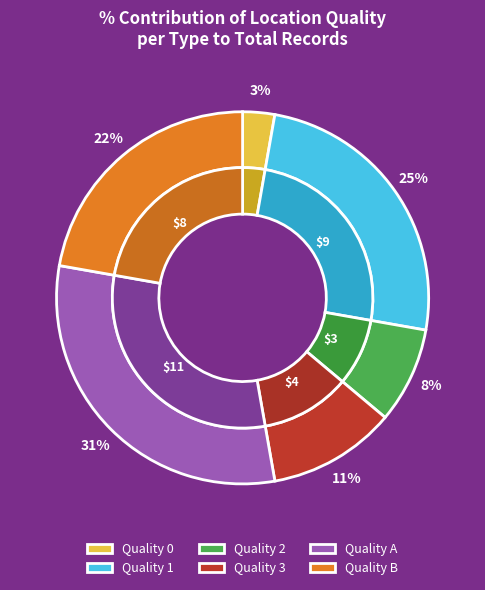

Combined, do 1 and 0 account for over 50%?

No